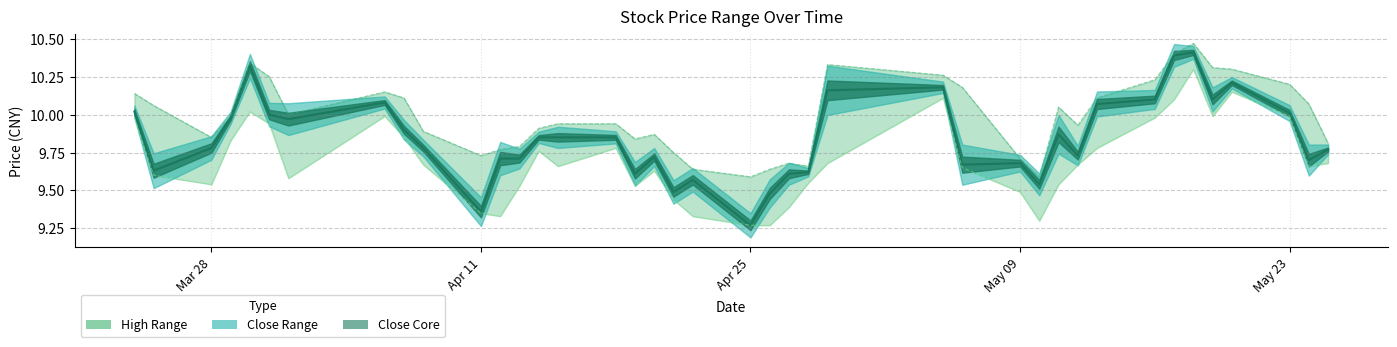

True or false: high and close cross at least once.

False